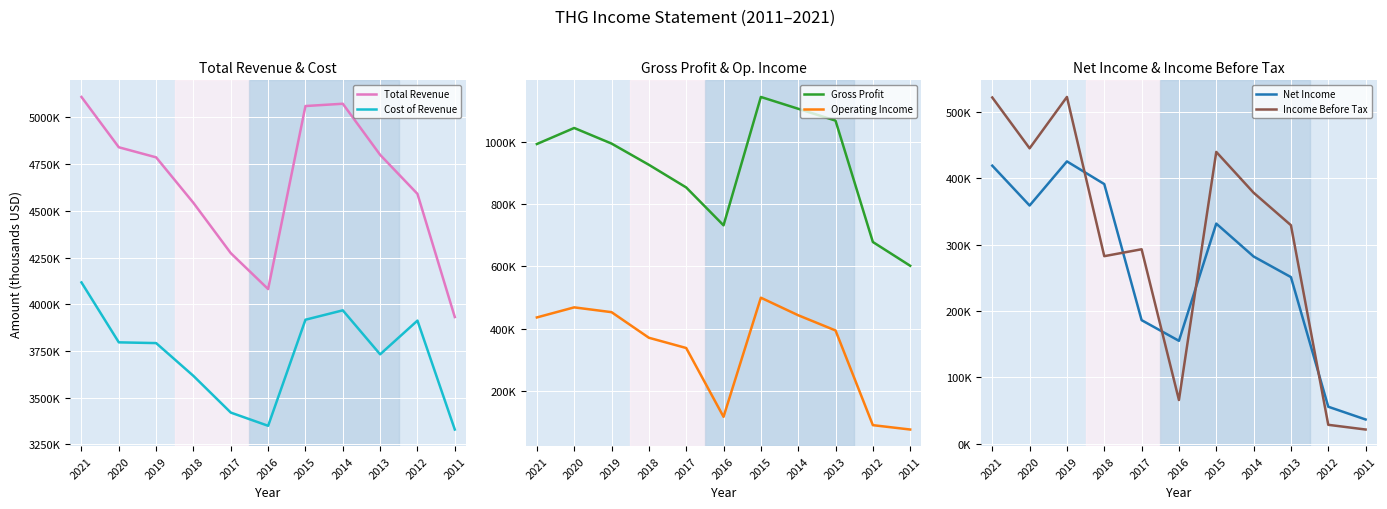

How many interior local valleys does the Net Income series have?

2